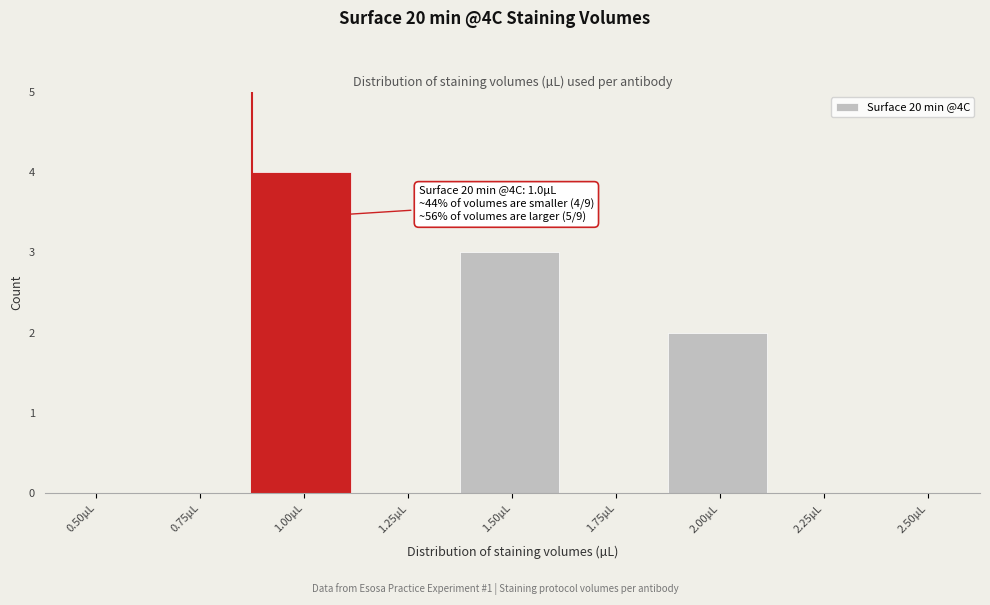

Reading left to right, list all the values displayed in this chart.

0.50µL=0	0.75µL=0	1.00µL=4	1.25µL=0	1.50µL=3	1.75µL=0	2.00µL=2	2.25µL=0	2.50µL=0